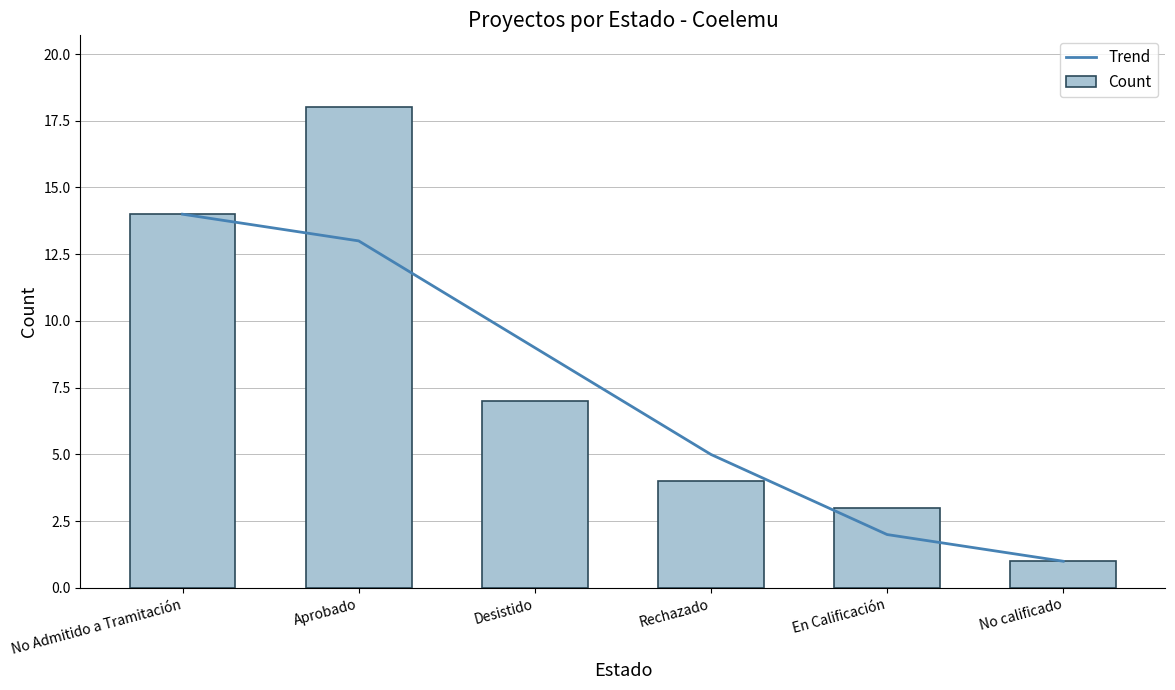

True or false: Trend has a value of 0 at No calificado.

False